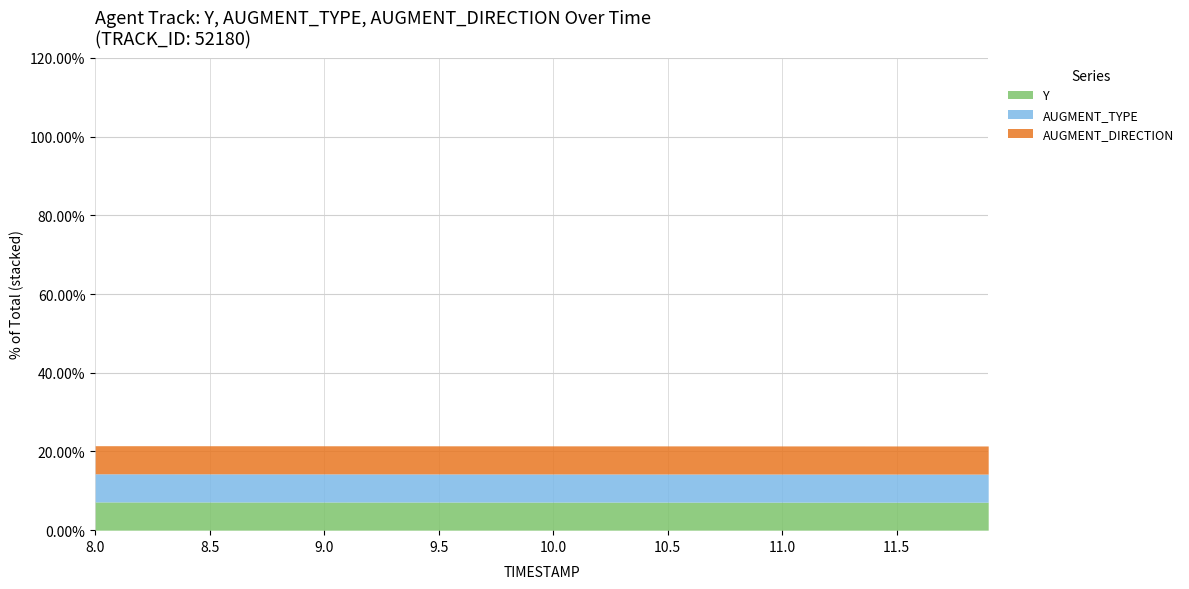

What position from the right is 8.0?

14